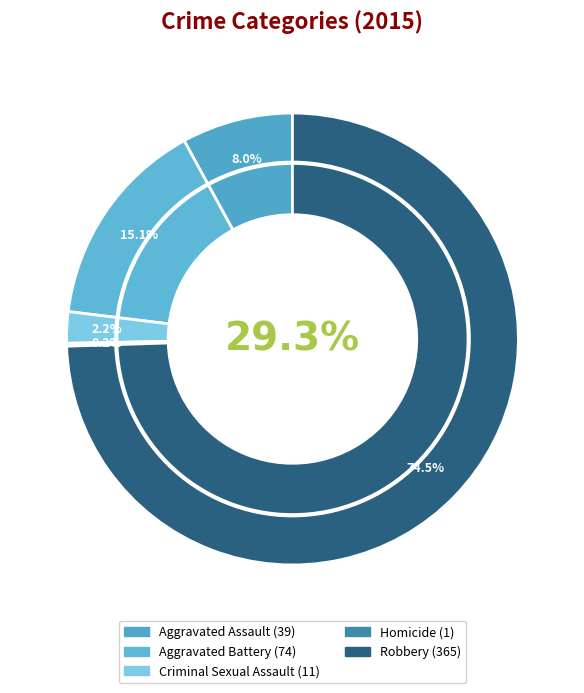

Does Aggravated Assault account for over 50% of the chart?

No